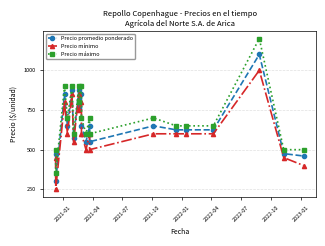

How many data points in Precio promedio ponderado are above 650?

6